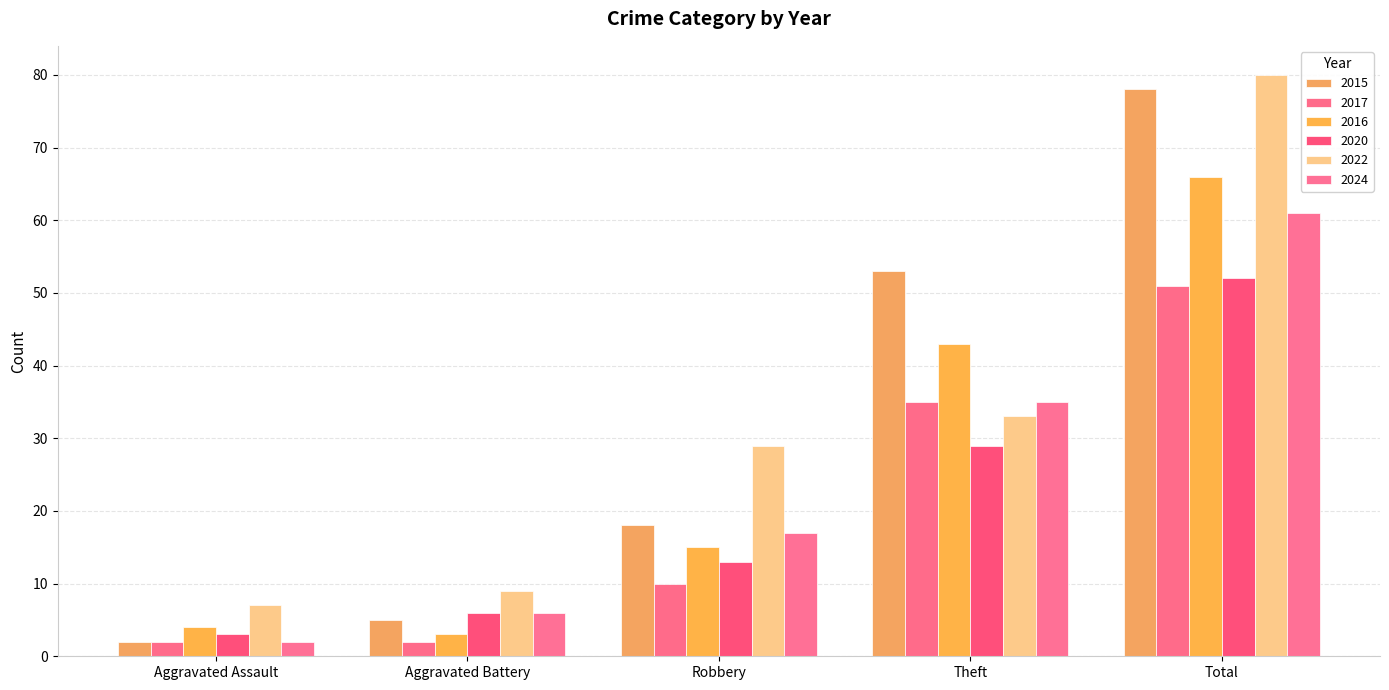

Rank the series by their maximum value, from lowest to highest.

2017, 2020, 2024, 2016, 2015, 2022